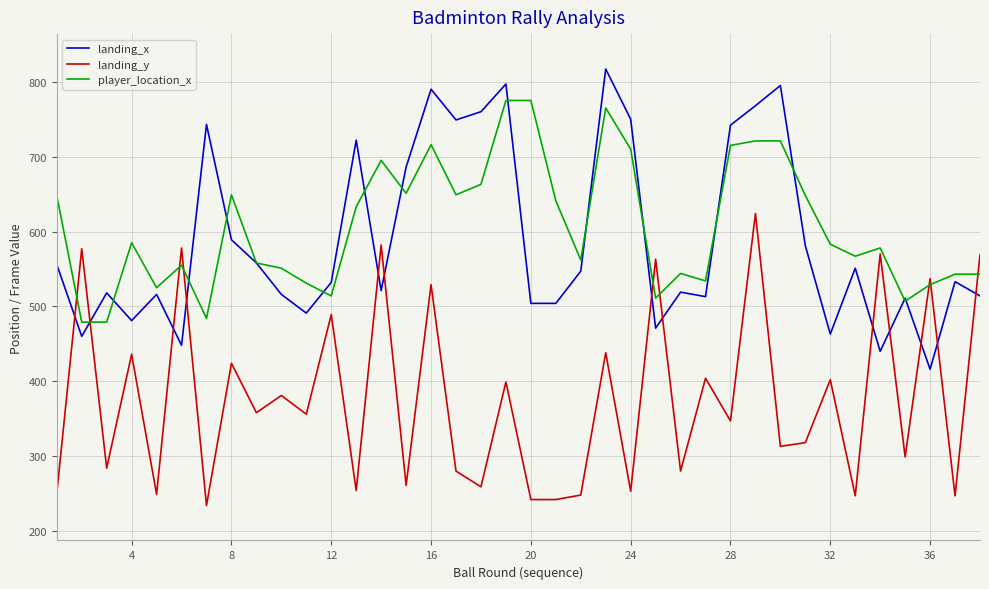

What is the minimum value for landing_x?

416